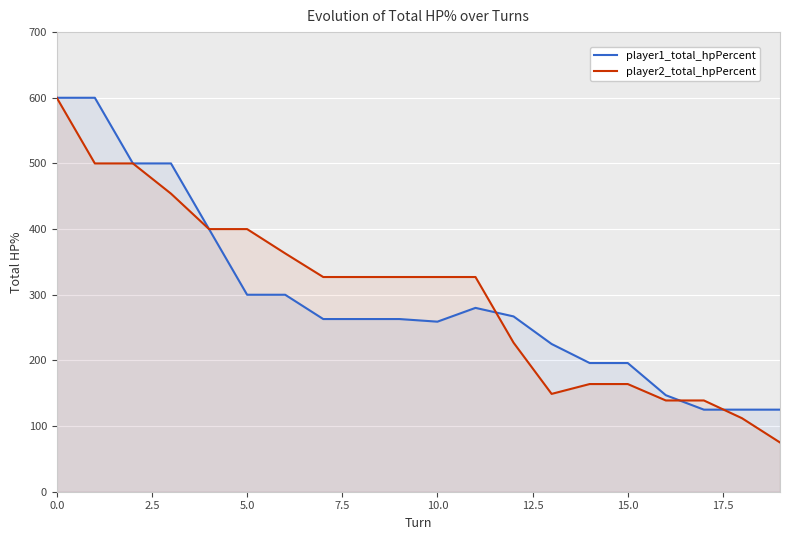

At which label does player2_total_hpPercent reach its minimum?

19